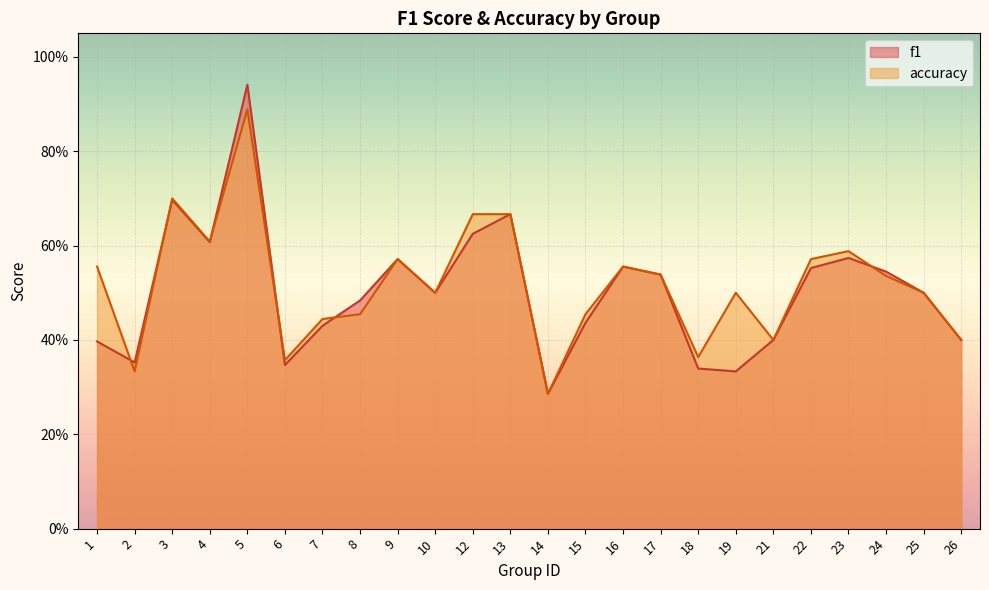

What is the value of the f1 point at the 22nd from the left?

0.5